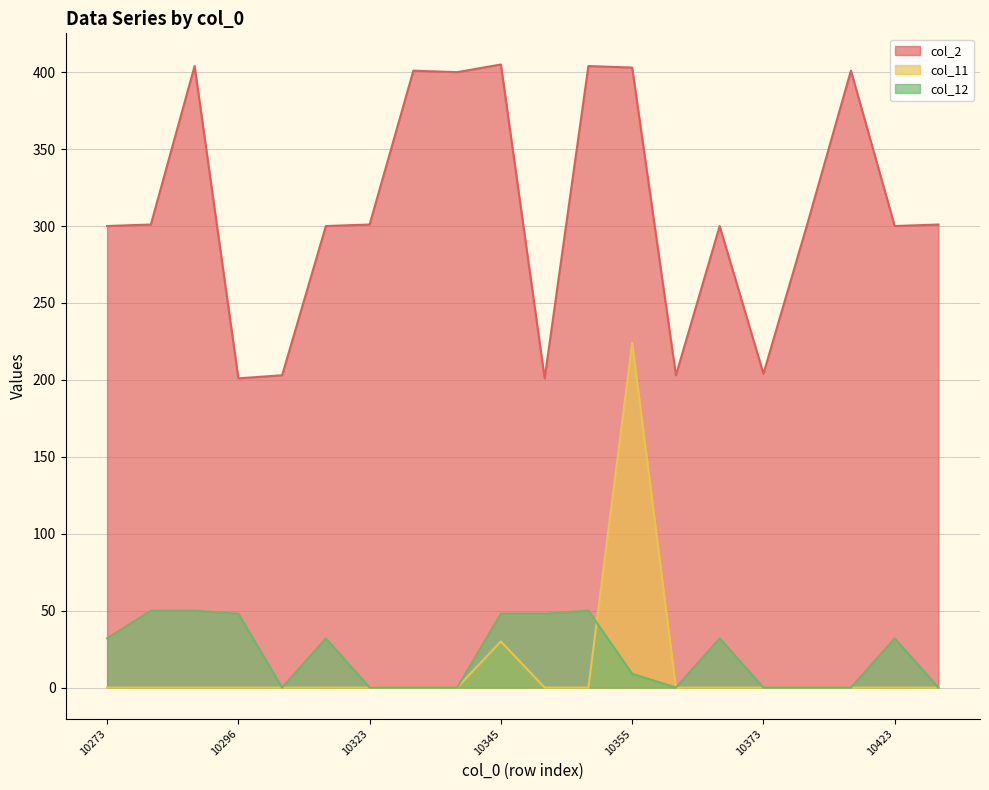

Rank the series at 10296 from highest to lowest value.

col_2, col_12, col_11